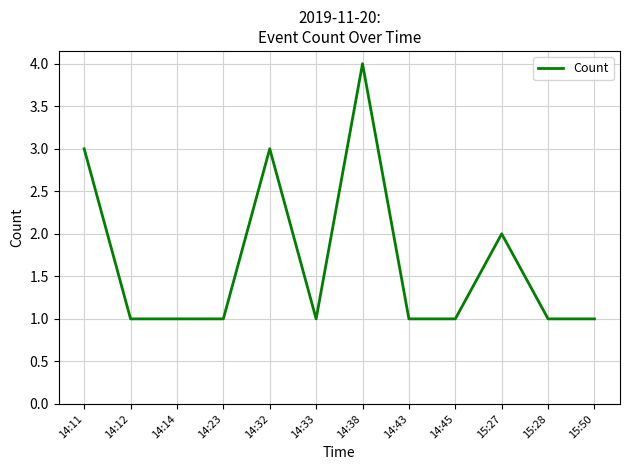

Reading right to left, transcribe all the data shown in this chart.

1	1	2	1	1	4	1	3	1	1	1	3